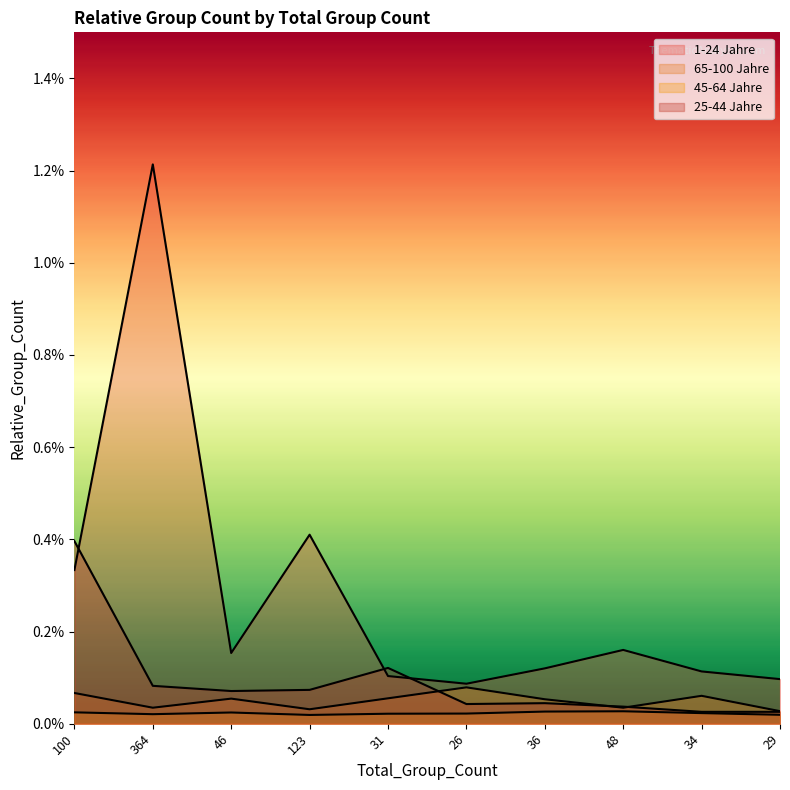

List the labels in order of 1-24 Jahre value, smallest first.

26, 29, 31, 34, 36, 46, 48, 100, 123, 364